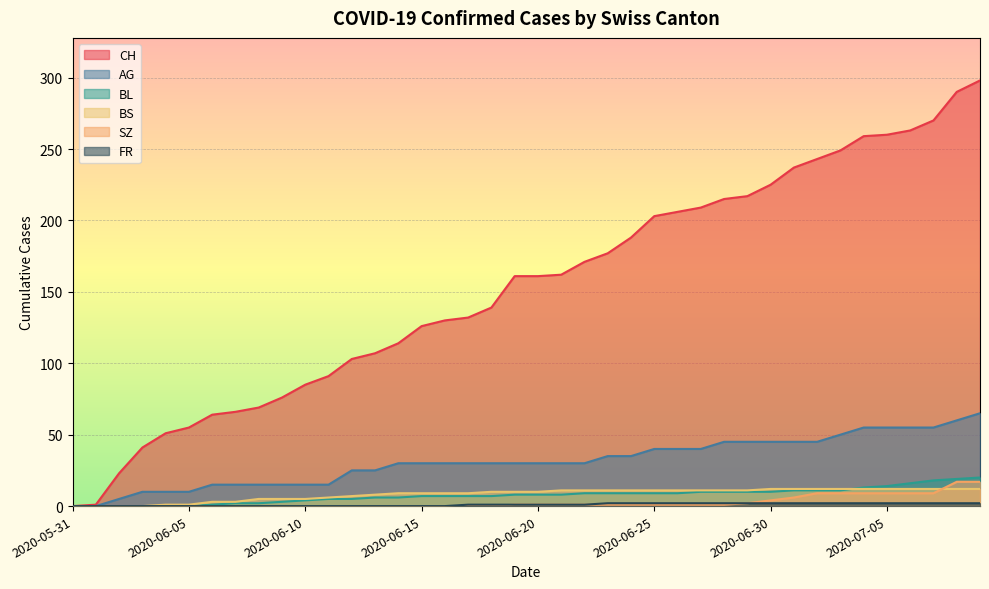

Between 2020-06-09 and 2020-06-17, which is larger?

2020-06-17